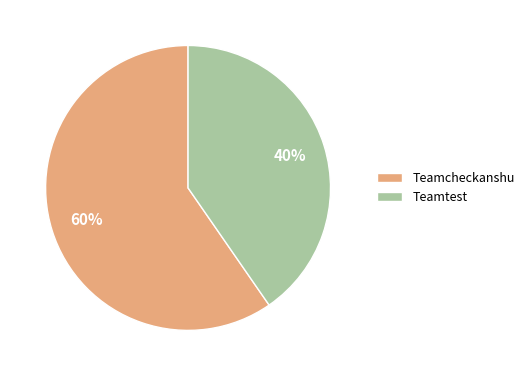

Do Teamtest and Teamcheckanshu together represent more than half of the pie?

Yes